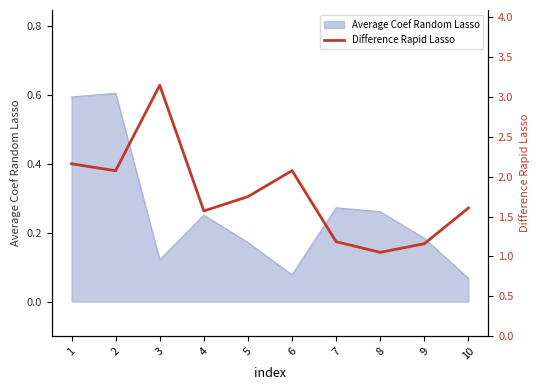

What is the smallest value displayed?

1.1